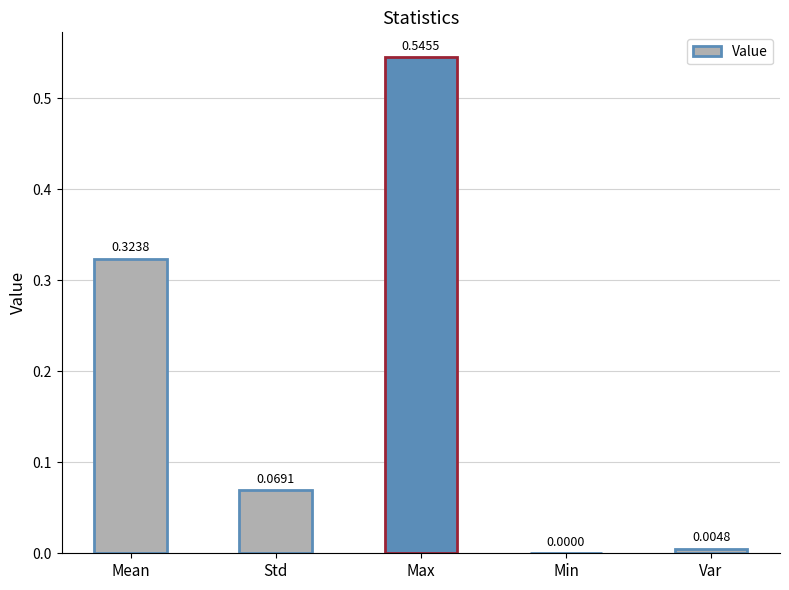

At which category does the chart reach its peak across all series?

Max